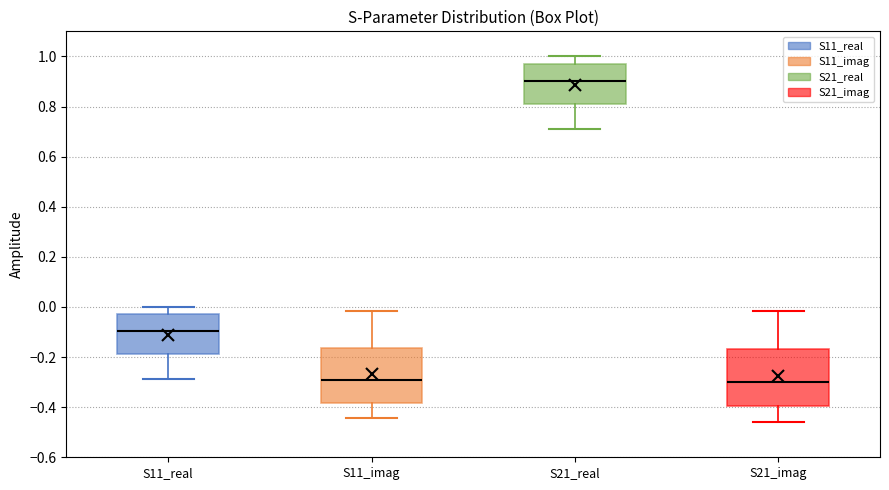

Which box has the highest median line?

S21_real